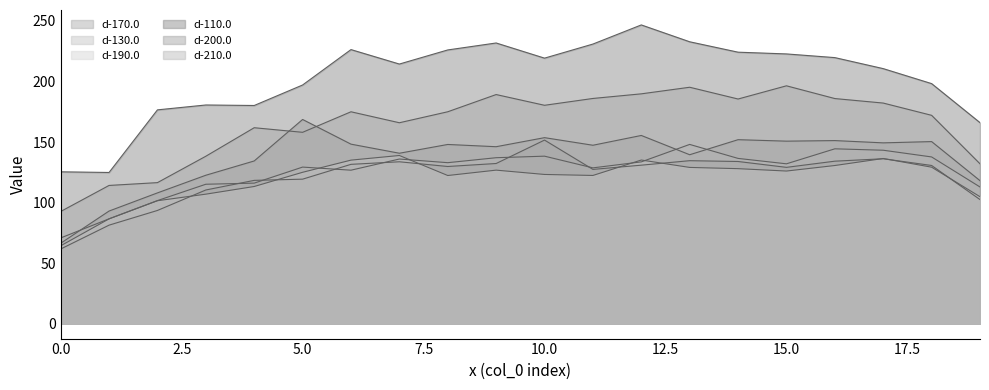

Which series has the widest spread of values?

d-110.0